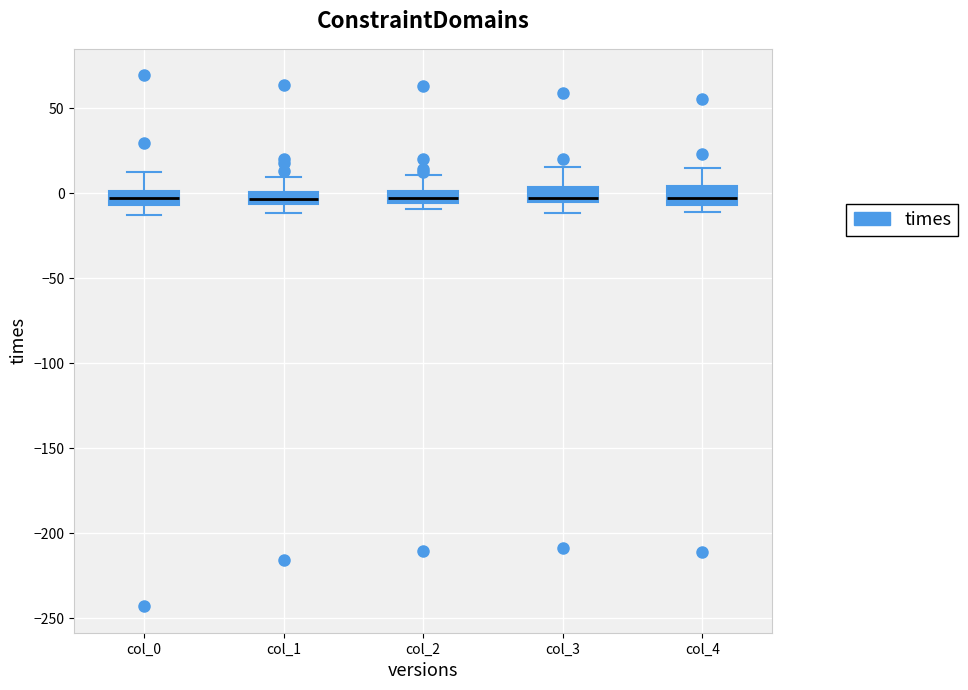

Where does the upper whisker of the box for col_0 end on the y-axis? The values are not printed on the chart, so give them approximately, as read against the axis.

15